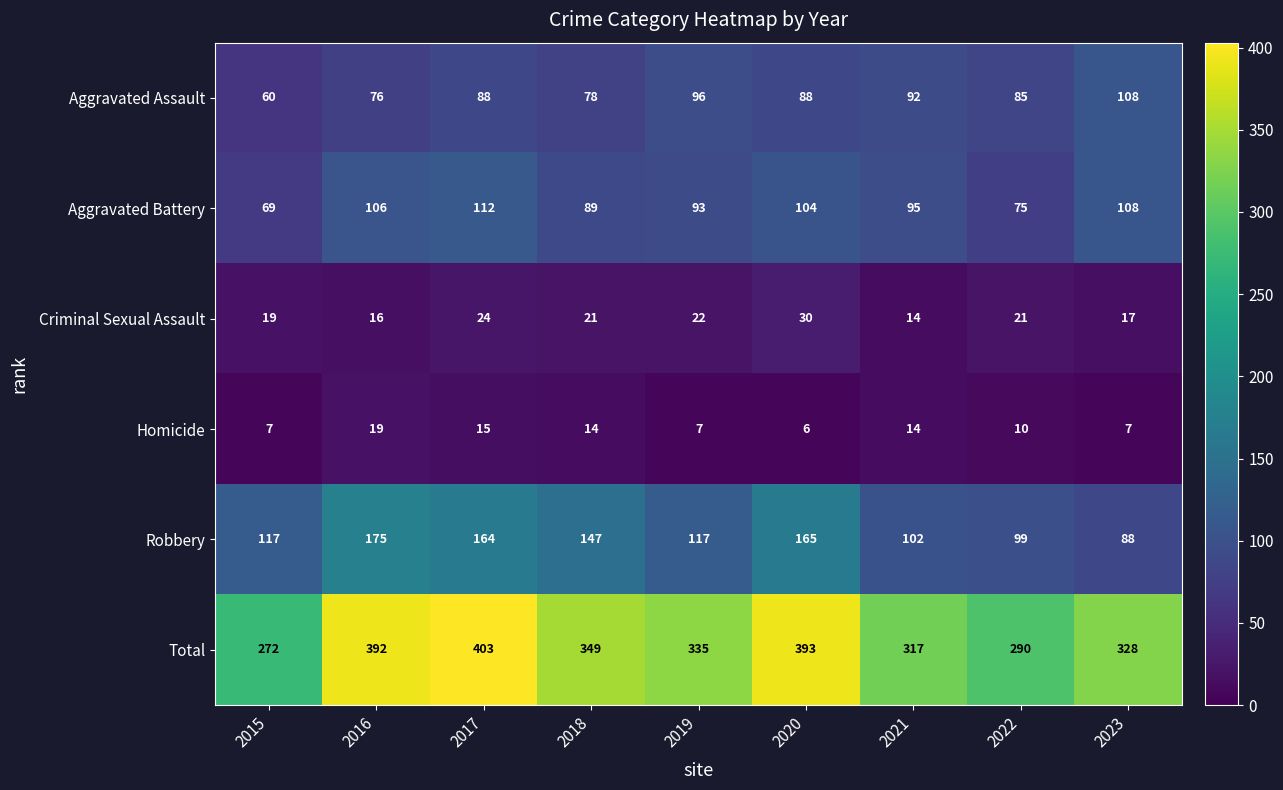

What is the average value of the Homicide series?

11